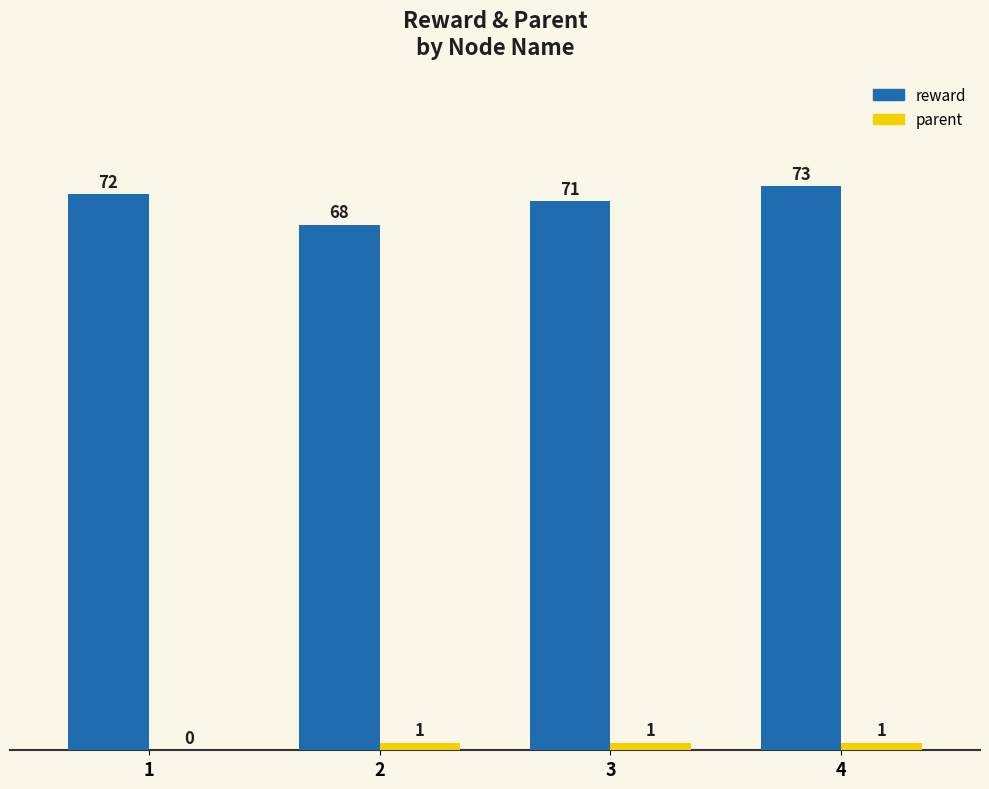

Count the parent values in the range 1 to 2.

3